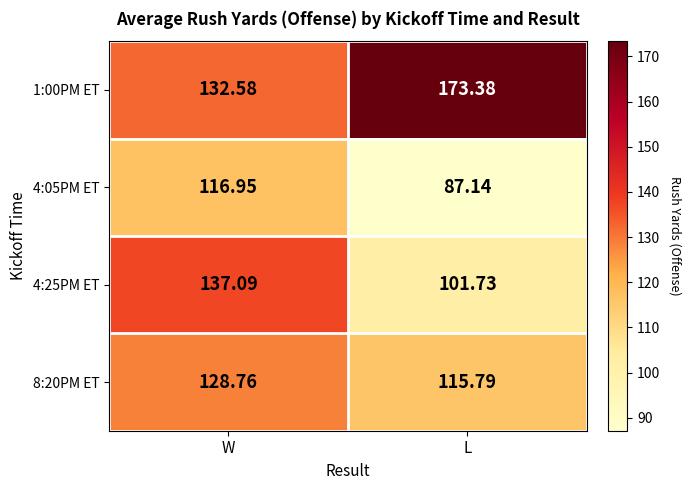

List the labels in order of 4:05PM ET value, largest first.

W, L